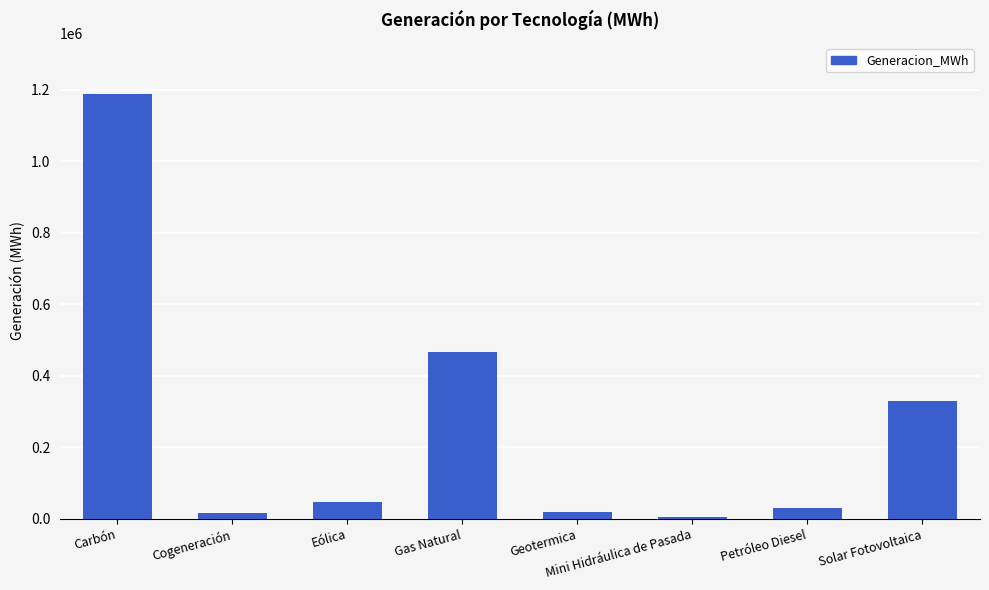

What is the change in value from Geotermica to Mini Hidráulica de Pasada?

-14150.5